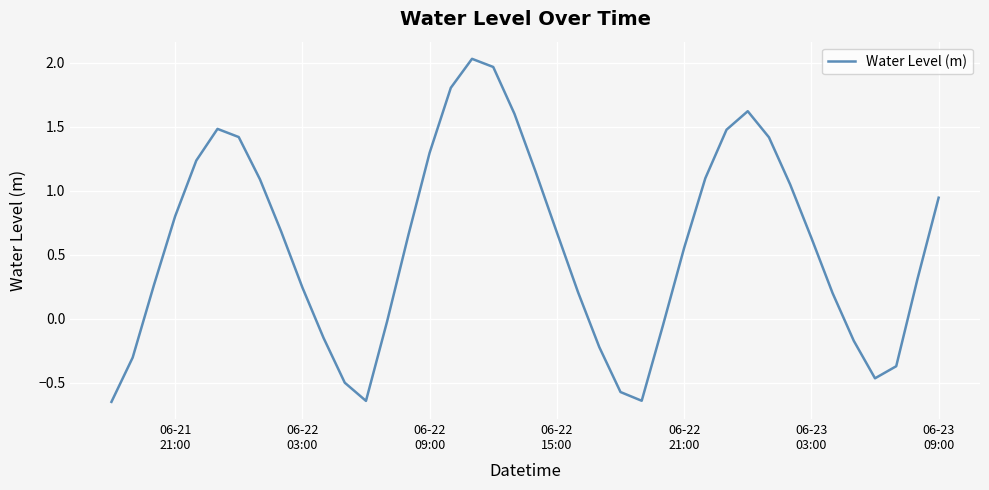

What is the difference between the maximum and minimum values?

2.7